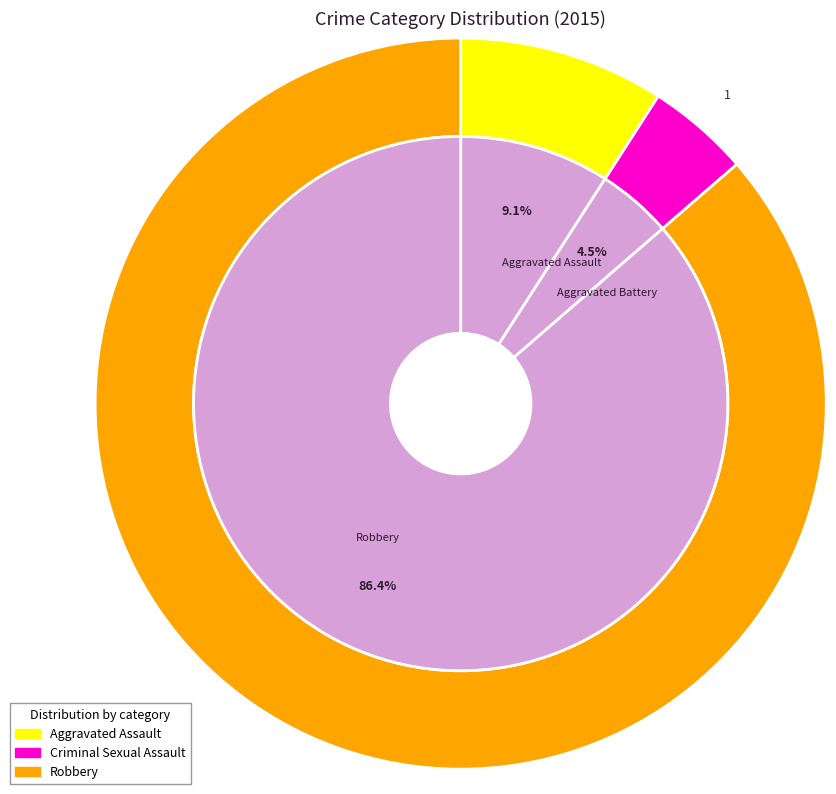

Between Aggravated Battery and Aggravated Assault, which is larger?

Aggravated Assault